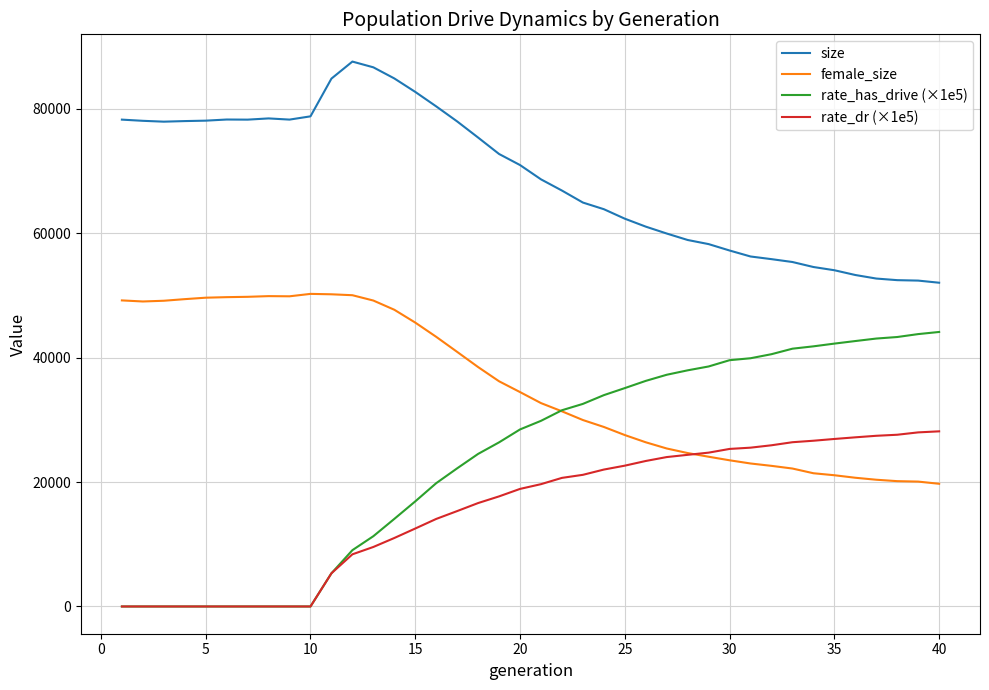

How many values in the rate_has_drive (×1e5) series exceed 29832?

20